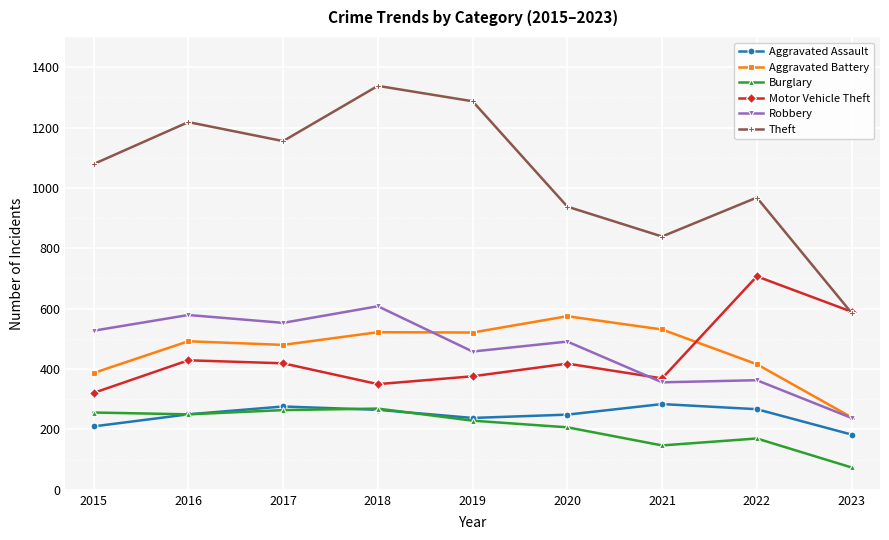

At which label does Robbery reach its peak?

2018